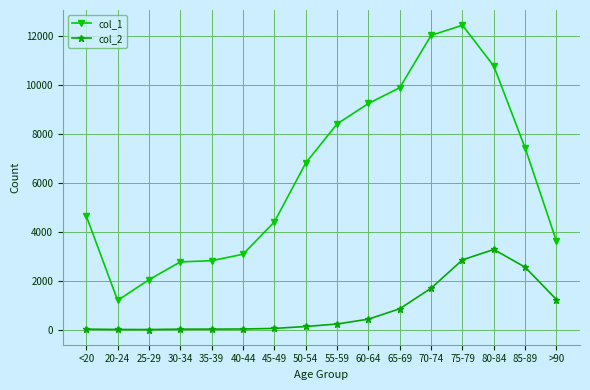

True or false: col_2 and col_1 intersect in this chart.

False